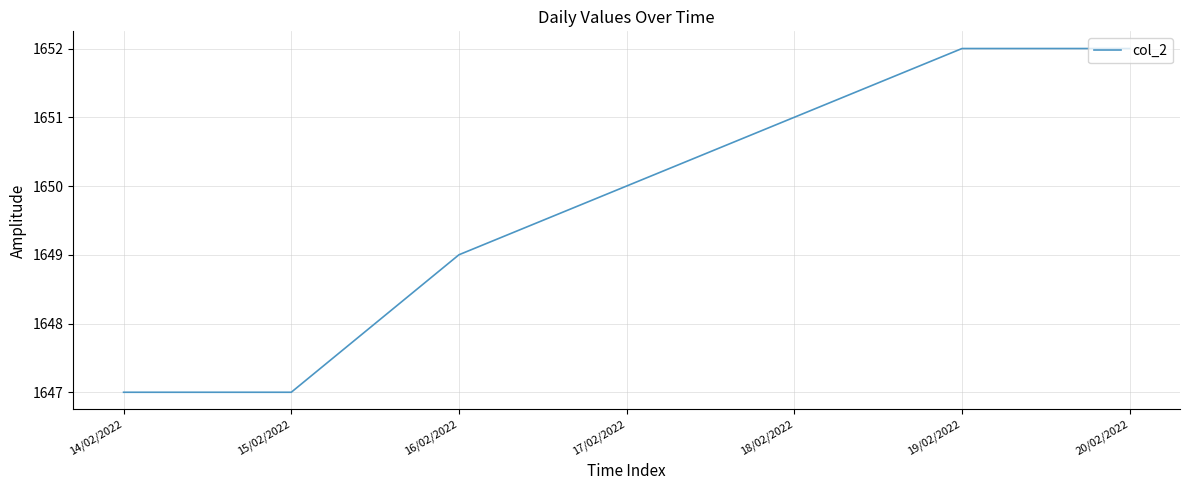

Between 15/02/2022 and 17/02/2022, which is larger?

17/02/2022